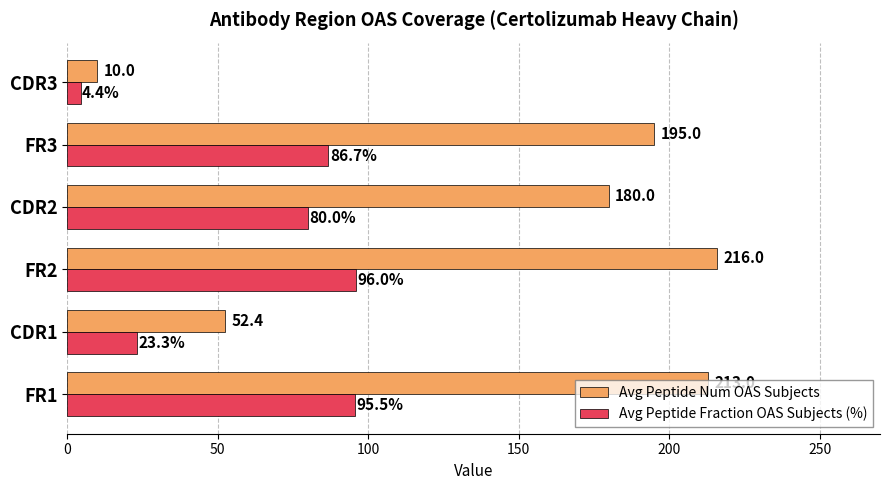

Is the value of Avg Peptide Fraction OAS Subjects (%) at FR1 greater than the value of Avg Peptide Num OAS Subjects at CDR3?

Yes